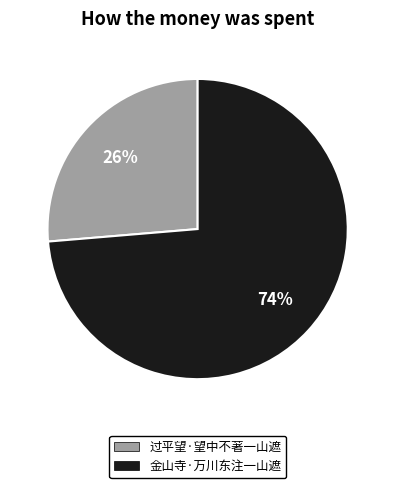

What is the majority slice?

金山寺·万川东注一山遮